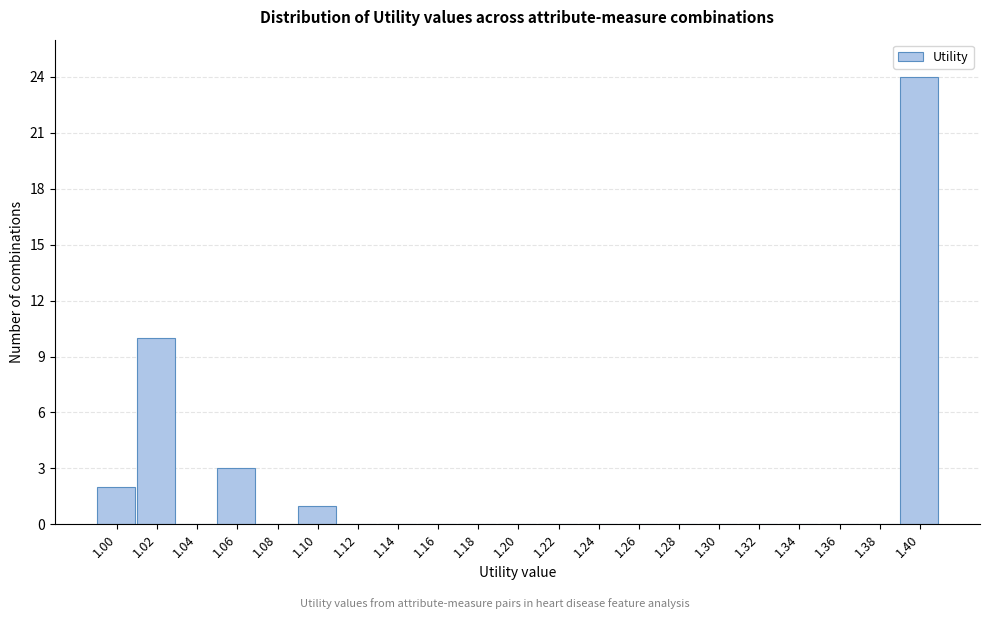

Reading left to right, list all the values displayed in this chart.

1.00=2	1.02=10	1.04=0	1.06=3	1.08=0	1.10=1	1.12=0	1.14=0	1.16=0	1.18=0	1.20=0	1.22=0	1.24=0	1.26=0	1.28=0	1.30=0	1.32=0	1.34=0	1.36=0	1.38=0	1.40=24